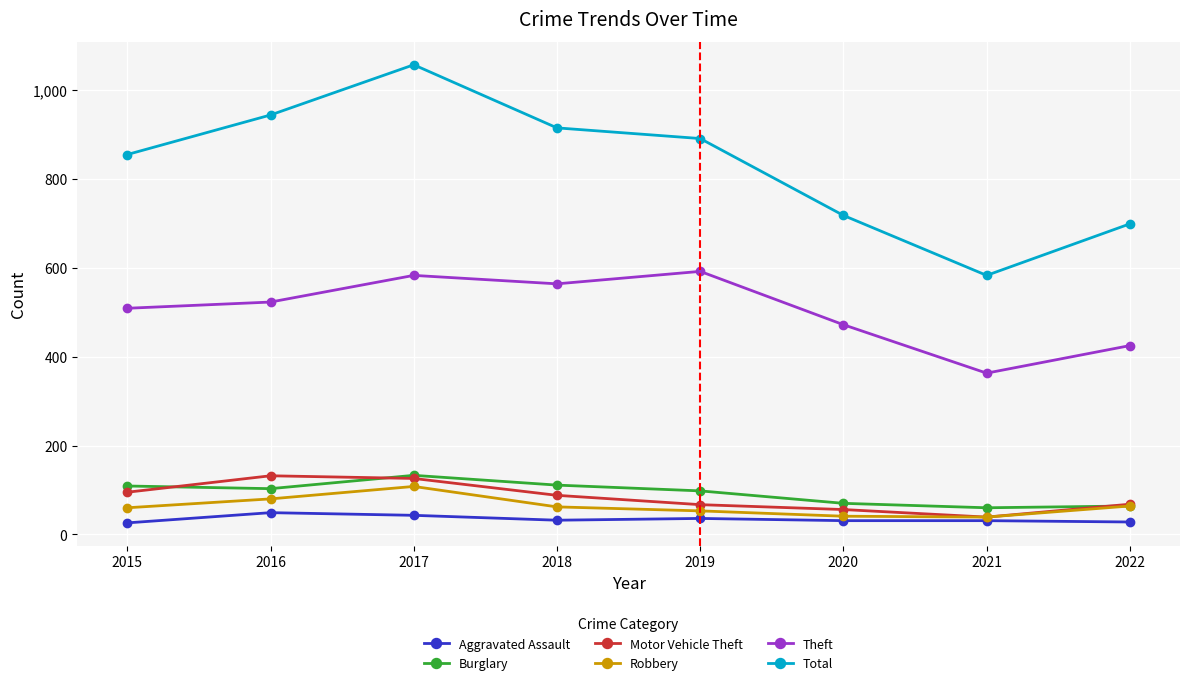

True or false: Theft and Burglary cross at least once.

False